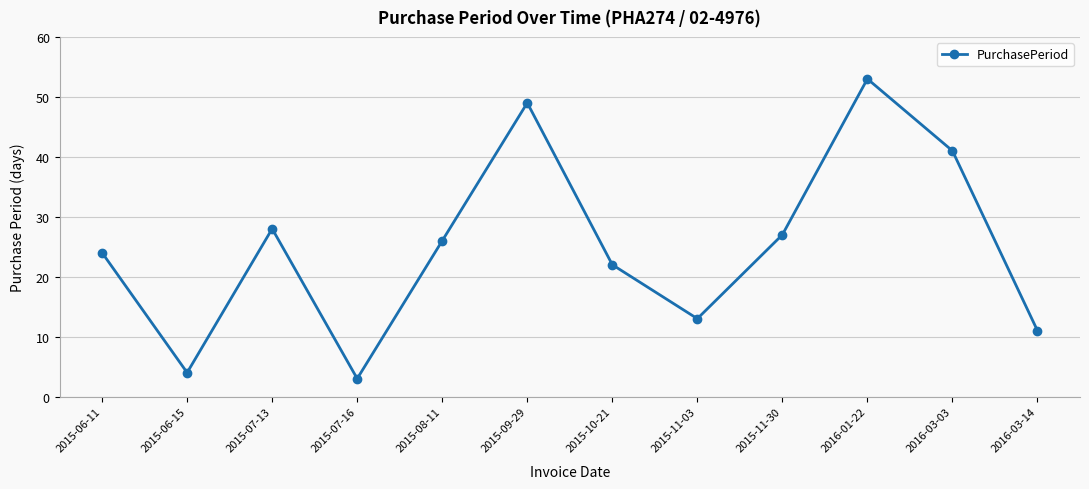

Which has a higher value, 2016-03-03 or 2015-08-11?

2016-03-03